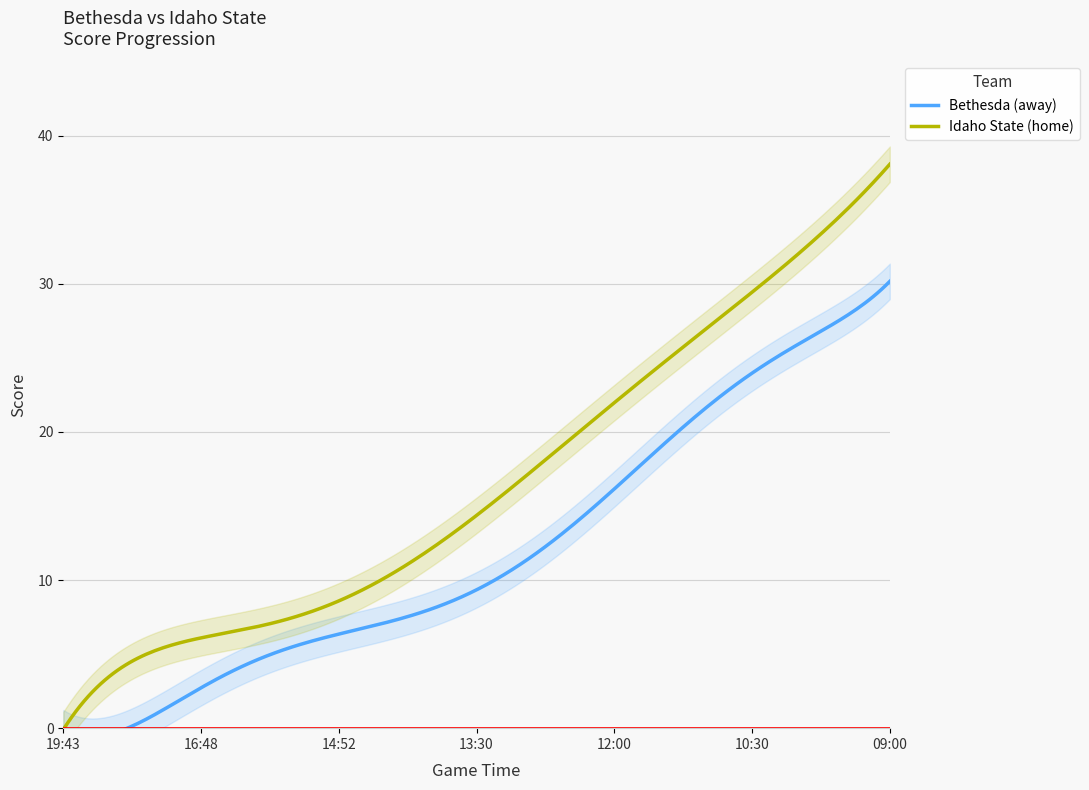

Is the value of Idaho State (home) at 14:33 greater than the value of Bethesda (away) at 11:30?

No